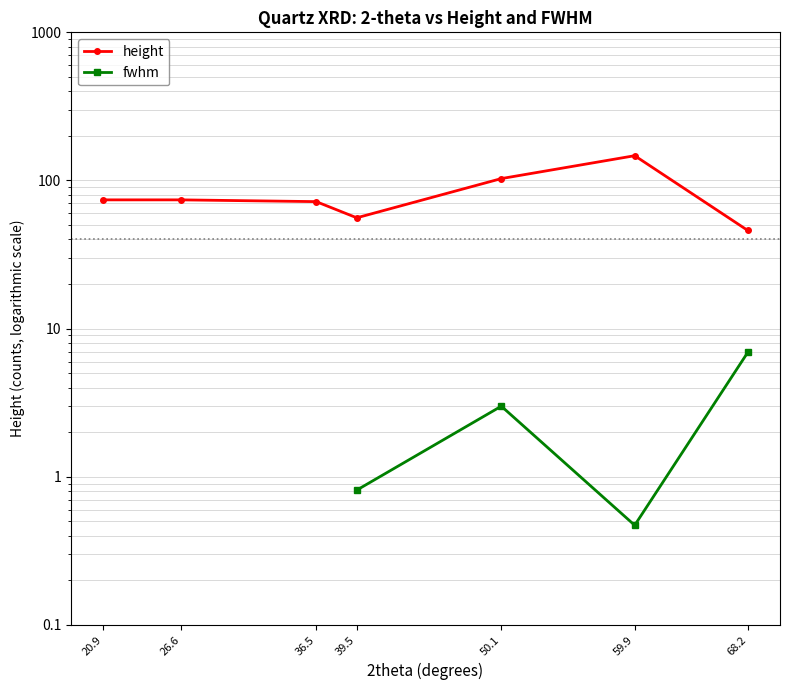

How many lines are shown in the chart?

2